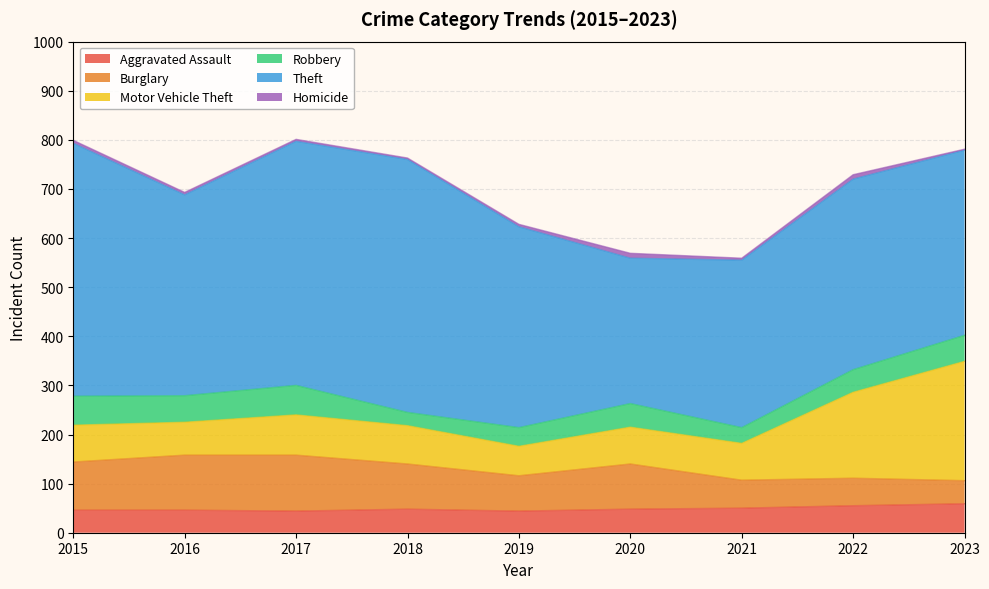

At how many categories does at least one series exceed 252?

9